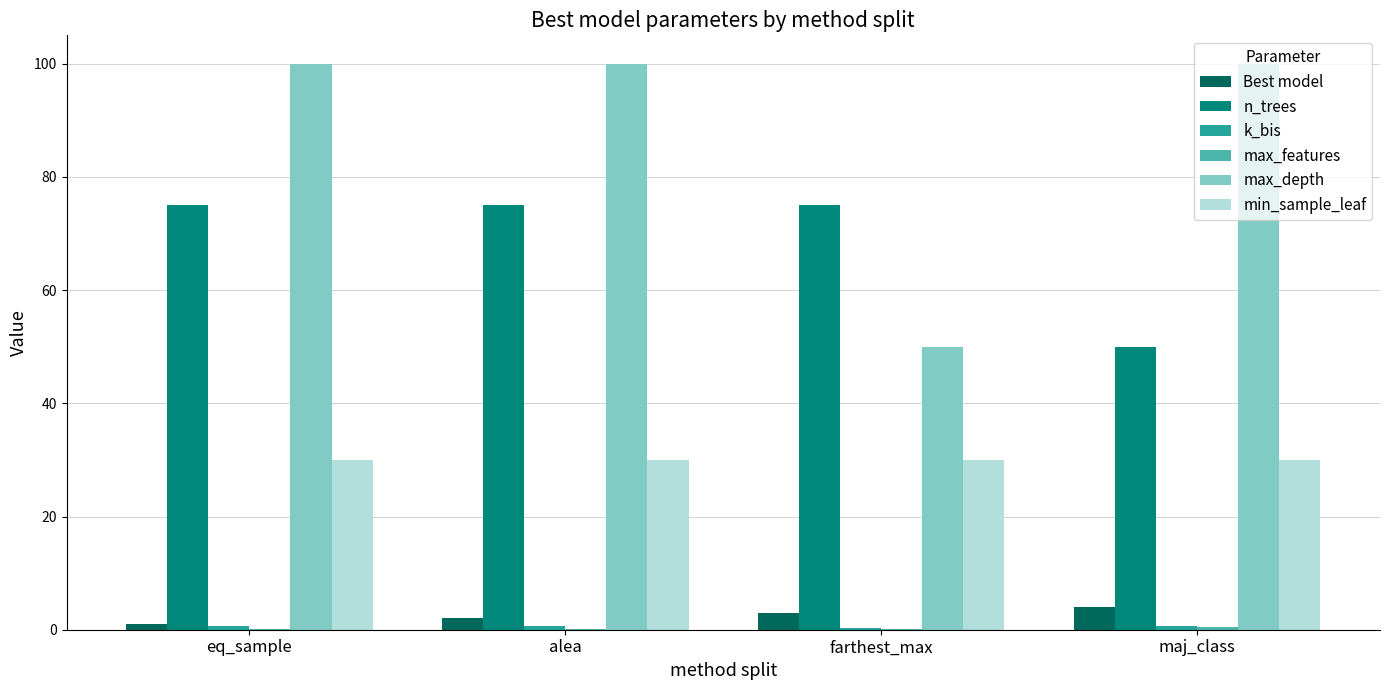

What is the maximum value shown in the chart?

100.0